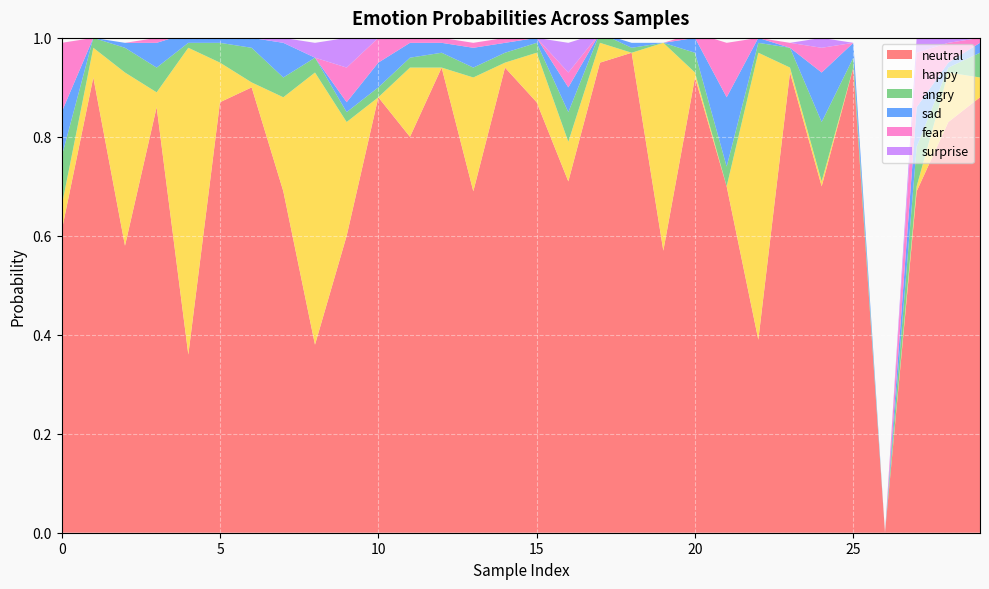

Reading right to left, extract all data points from this chart.

neutral: 0.9	0.8	0.7	0.0	0.9	0.7	0.9	0.4	0.7	0.9	0.6	1.0	0.9	0.7	0.9	0.9	0.7	0.9	0.8	0.9	0.6	0.4	0.7	0.9	0.9	0.4	0.9	0.6	0.9	0.6
happy: 0.0	0.1	0.0	0.0	0.0	0.0	0.0	0.6	0.0	0.0	0.4	0.0	0.0	0.1	0.1	0.0	0.2	0.0	0.1	0.0	0.2	0.6	0.2	0.0	0.1	0.6	0.0	0.3	0.1	0.1
angry: 0.1	0.0	0.1	0.0	0.0	0.1	0.0	0.0	0.0	0.0	0.0	0.0	0.0	0.1	0.0	0.0	0.0	0.0	0.0	0.0	0.0	0.0	0.0	0.1	0.0	0.0	0.1	0.1	0.0	0.1
sad: 0.0	0.0	0.1	0.0	0.0	0.1	0.0	0.0	0.1	0.0	0.0	0.0	0.0	0.1	0.0	0.0	0.0	0.0	0.0	0.1	0.0	0.0	0.1	0.0	0.0	0.0	0.1	0.0	0.0	0.1
fear: 0.0	0.0	0.1	0.0	0.0	0.1	0.0	0.0	0.1	0.0	0.0	0.0	0.0	0.0	0.0	0.0	0.0	0.0	0.0	0.1	0.1	0.0	0.0	0.0	0.0	0.0	0.0	0.0	0.0	0.1
surprise: 0.0	0.0	0.0	0.0	0.0	0.0	0.0	0.0	0.0	0.0	0.0	0.0	0.0	0.1	0.0	0.0	0.0	0.0	0.0	0.0	0.1	0.0	0.0	0.0	0.0	0.0	0.0	0.0	0.0	0.0